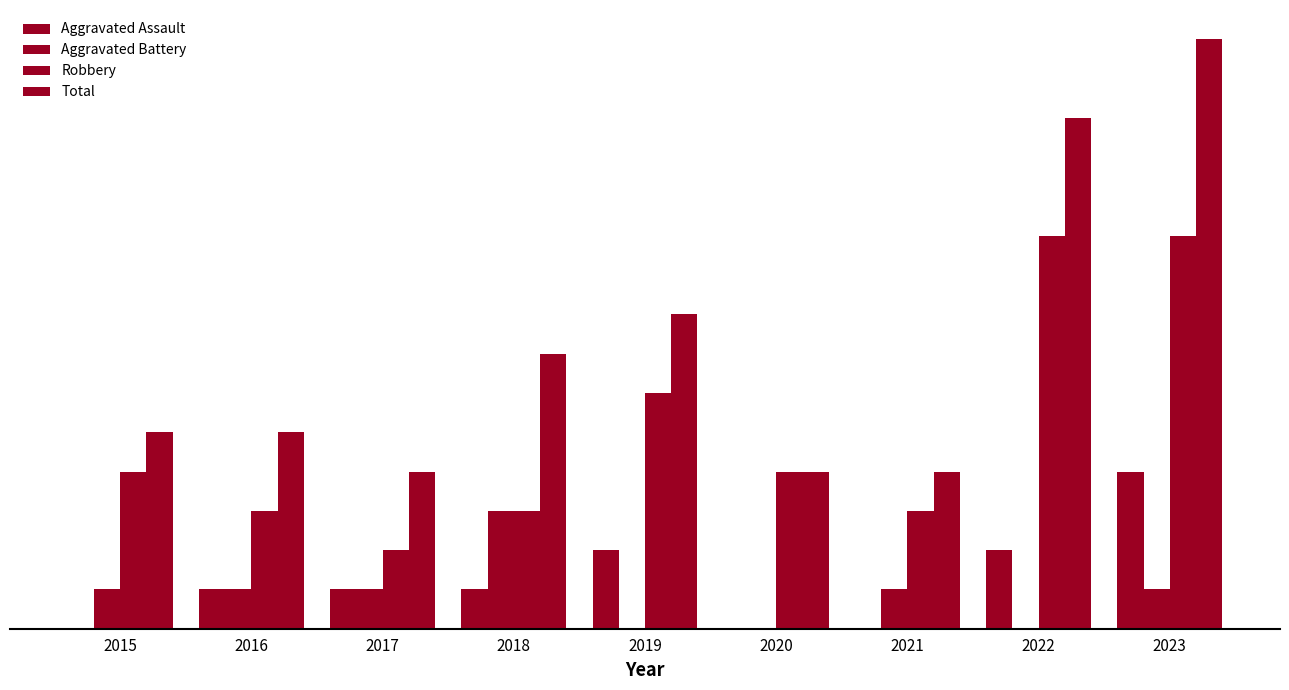

What is the sum of all Aggravated Battery values?

8